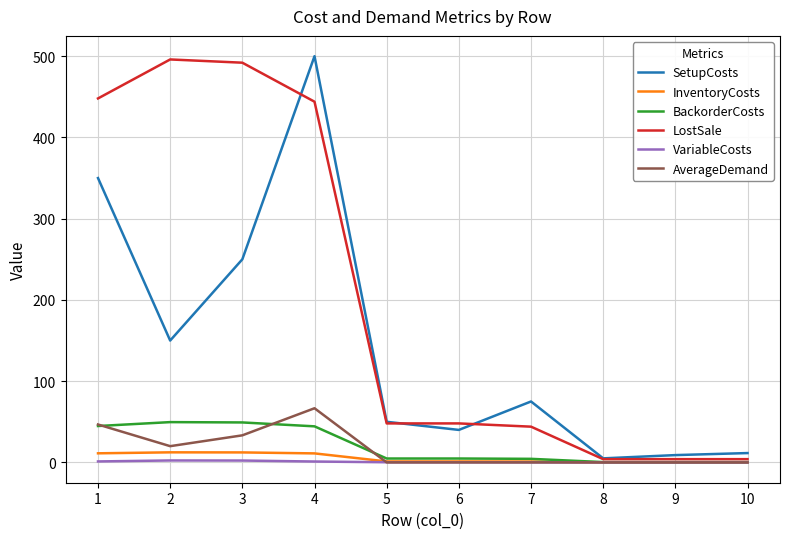

What is the maximum value for SetupCosts?

500.0